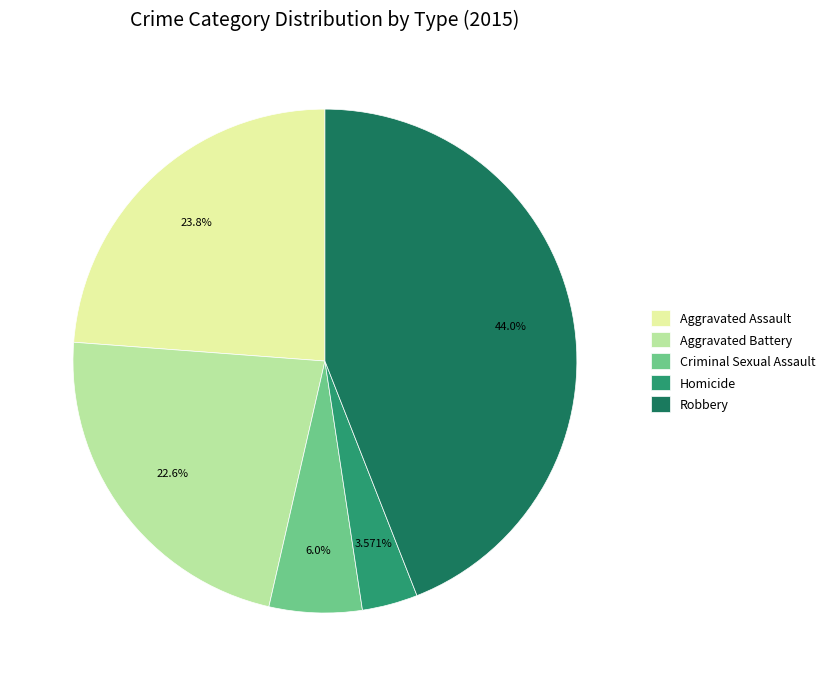

Do Homicide and Aggravated Battery together represent more than half of the pie?

No